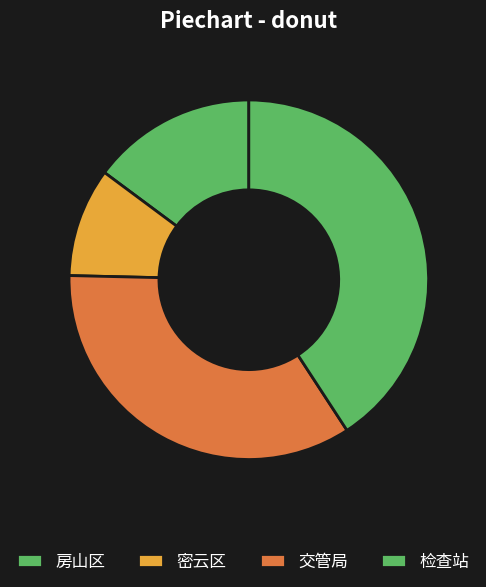

What is the smallest slice in the pie chart?

密云区